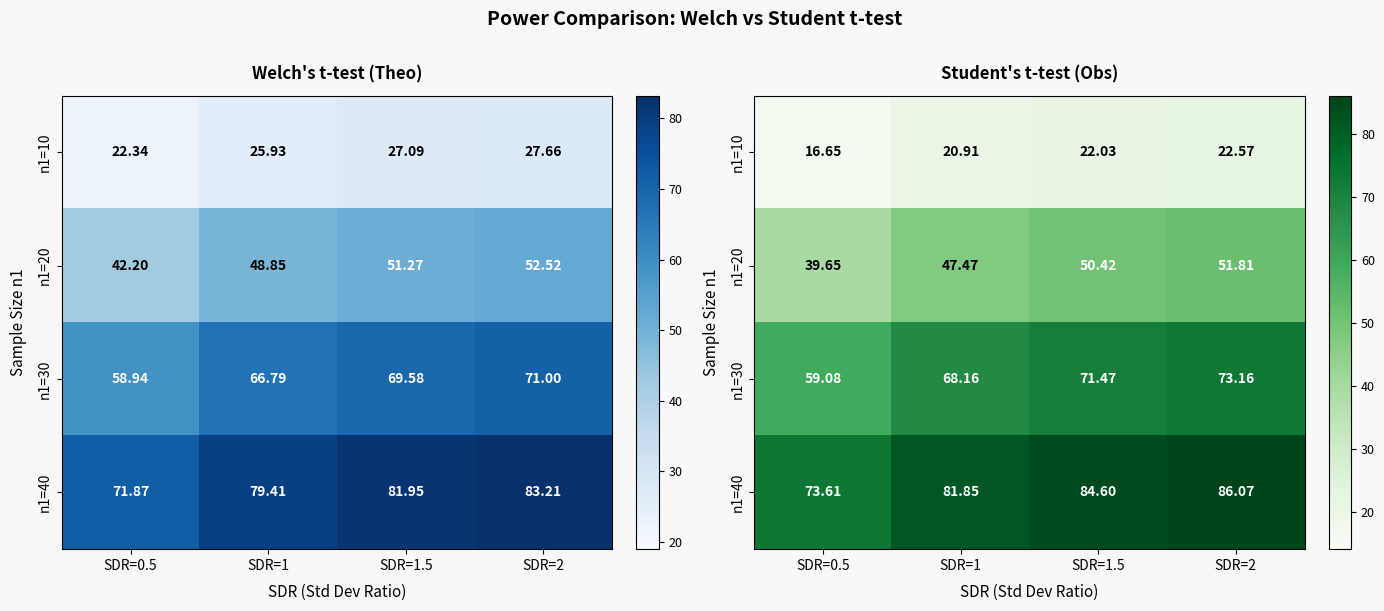

What is the total value across all series at SDR=2?

233.6